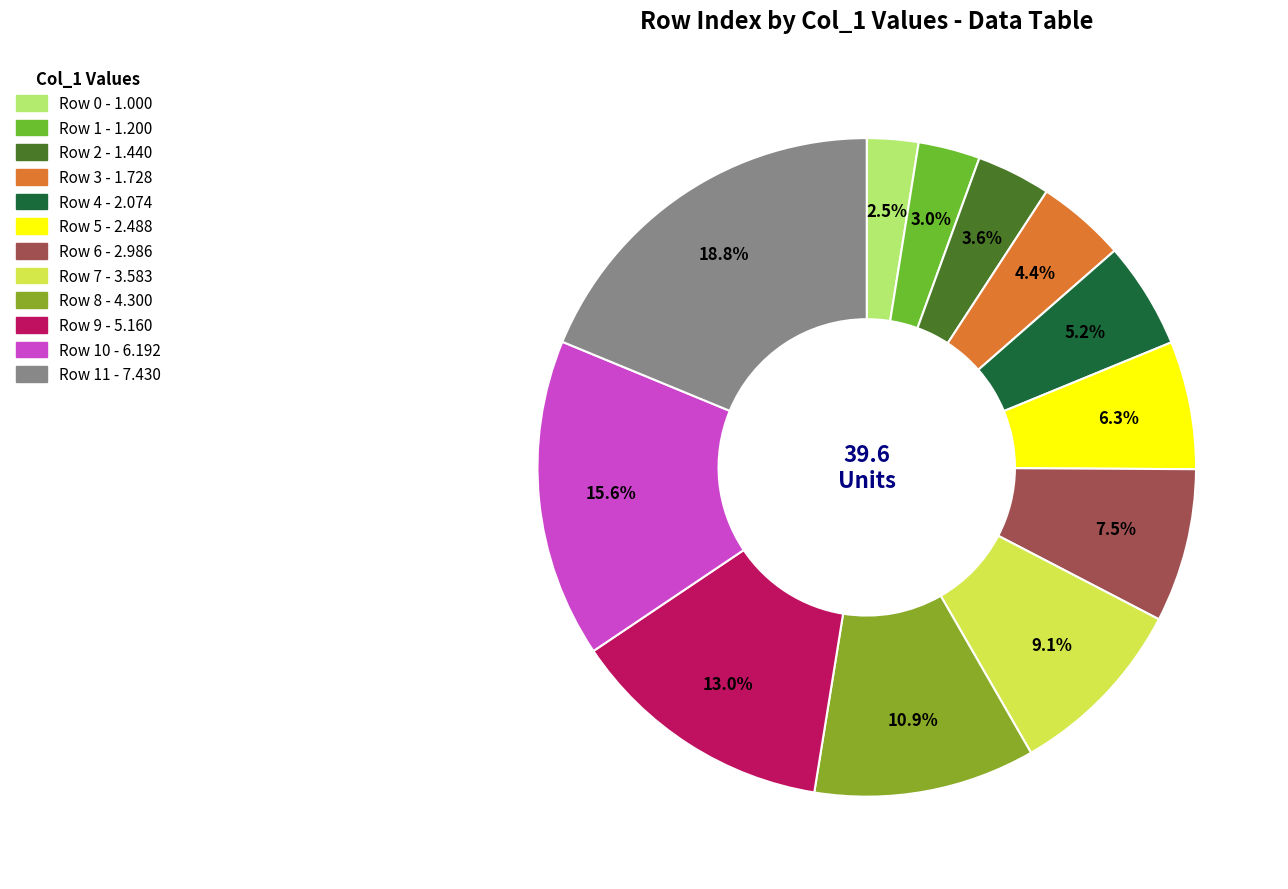

Rank the categories by value from highest to lowest.

11, 10, 9, 8, 7, 6, 5, 4, 3, 2, 1, 0